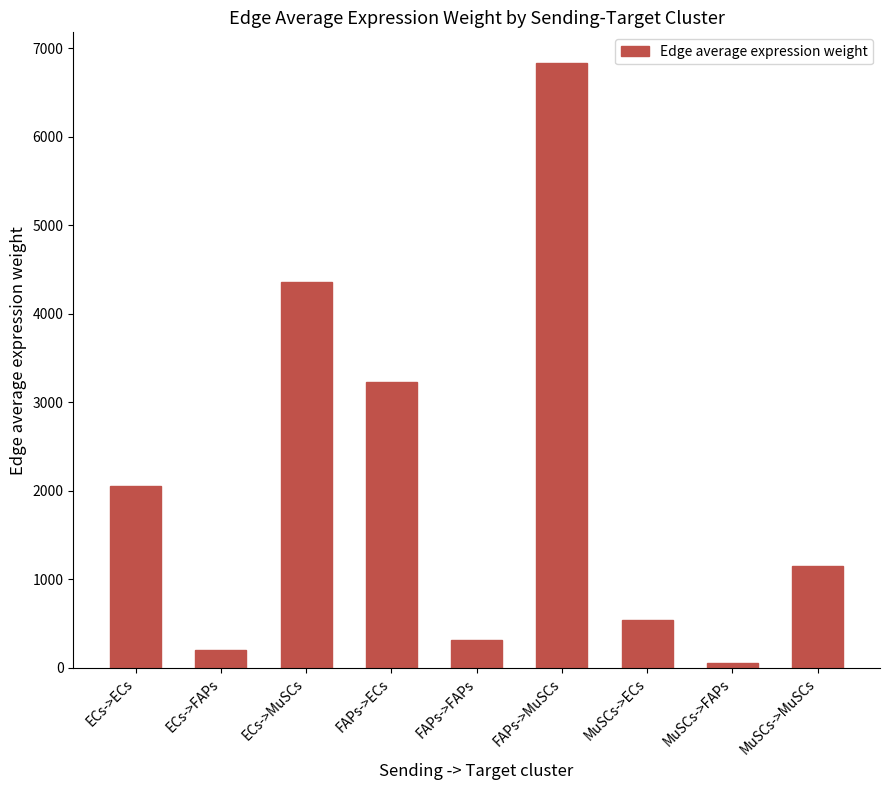

At which label is the value closest to 3446?

FAPs->ECs